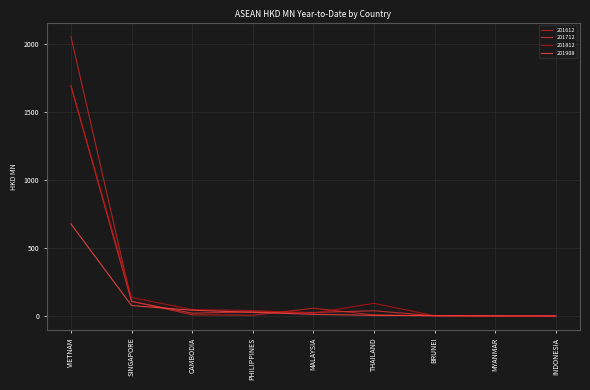

Read the 201612 value at THAILAND.

7.9